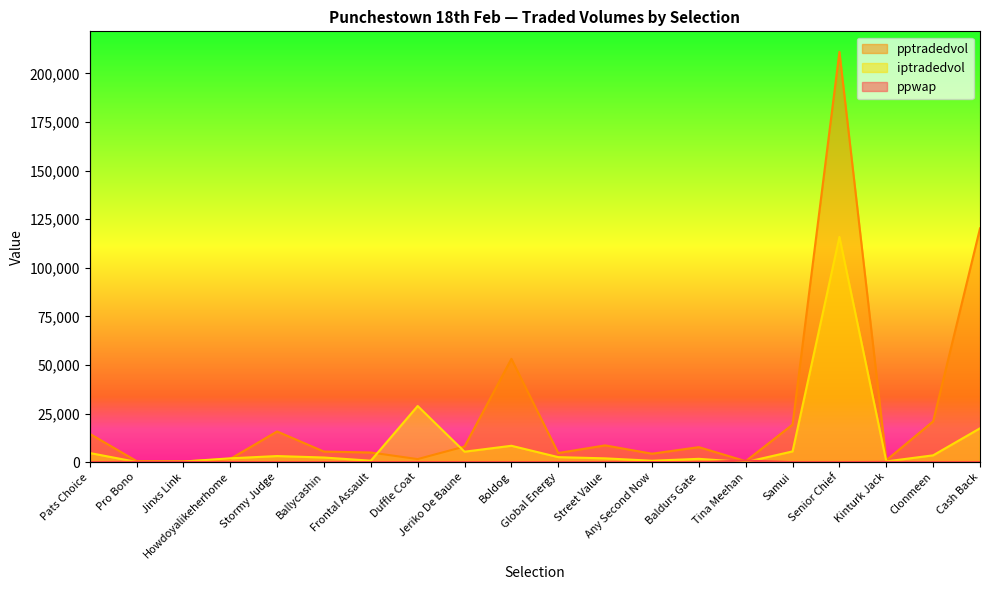

The pptradedvol series shows 8042.6 at Jeriko De Baune. True or false?

True